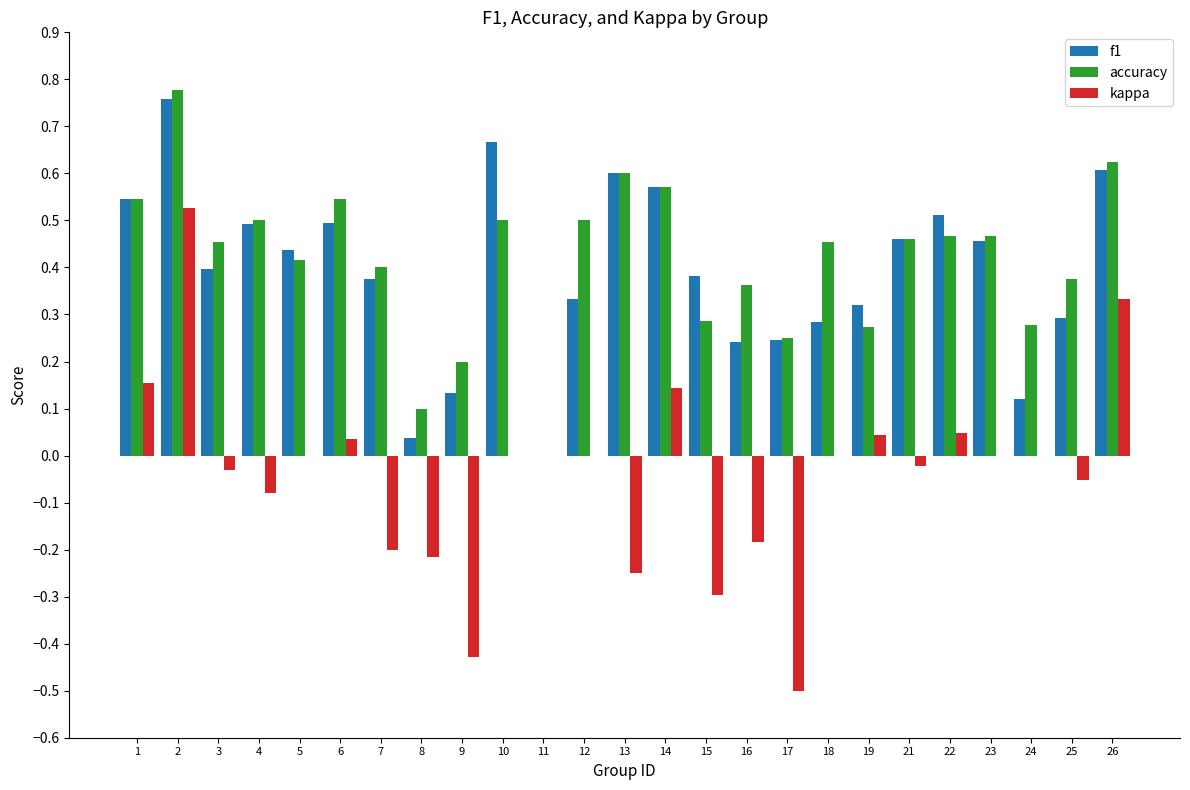

Which series changed the most between 13 and 14?

kappa